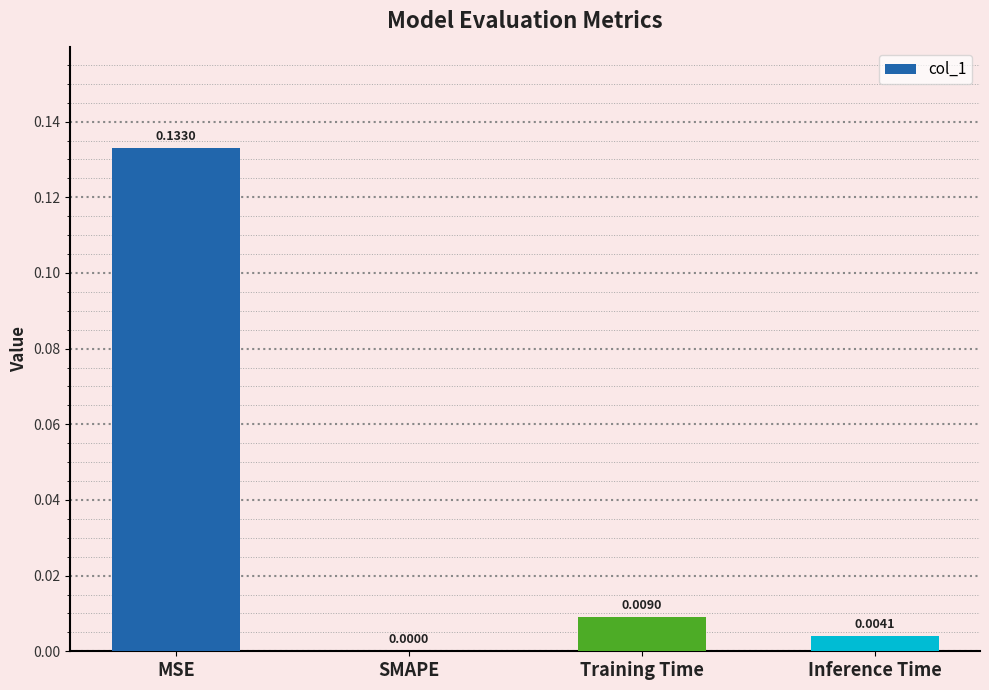

Which label corresponds to the largest value in the chart?

MSE